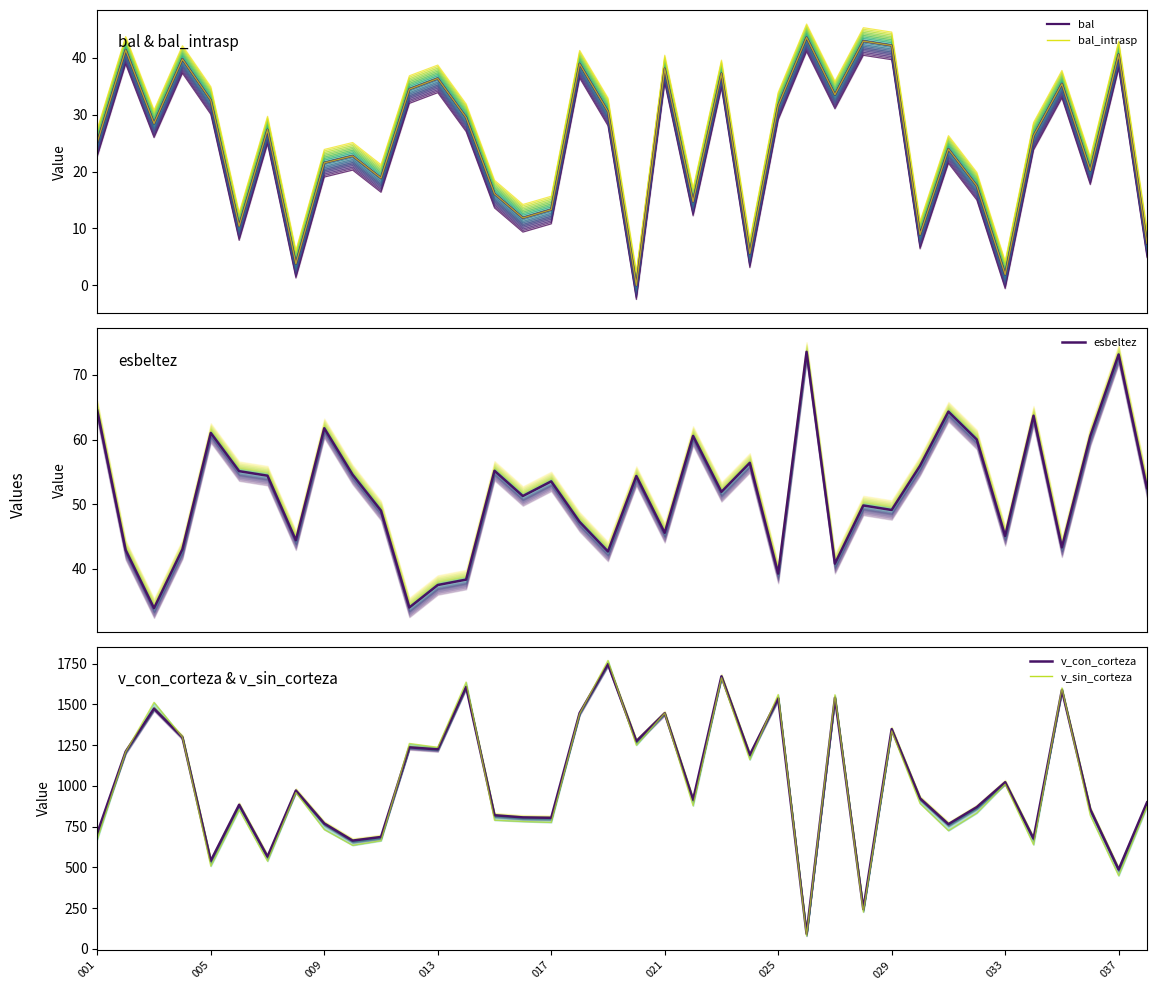

Which series has the largest total across all categories?

v_con_corteza